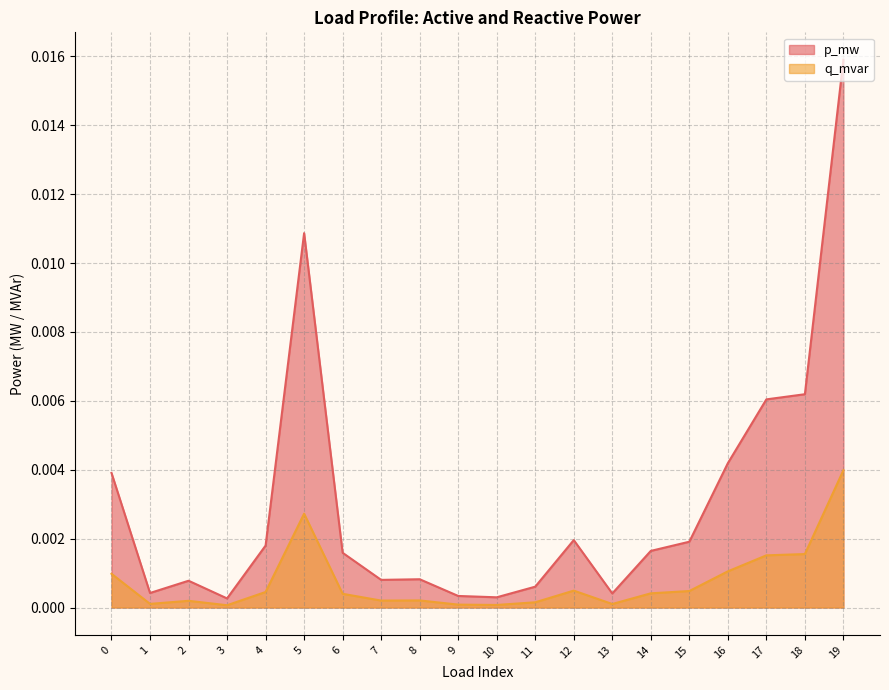

Which series has the largest total across all categories?

p_mw